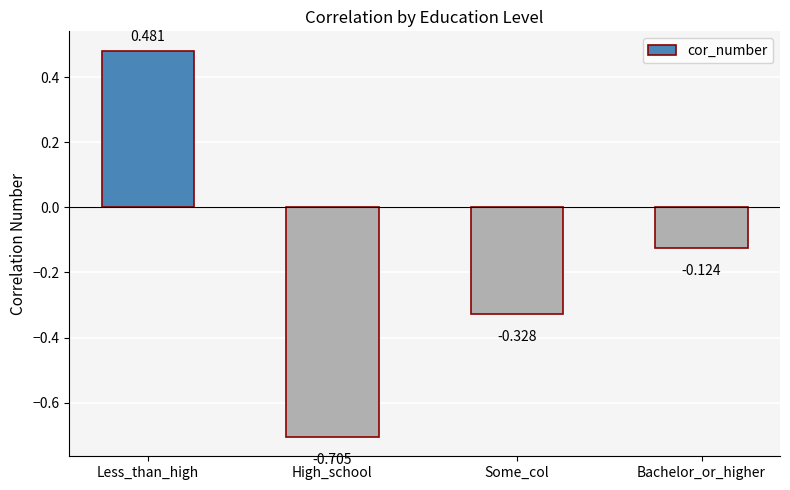

Does the chart contain any negative values?

Yes